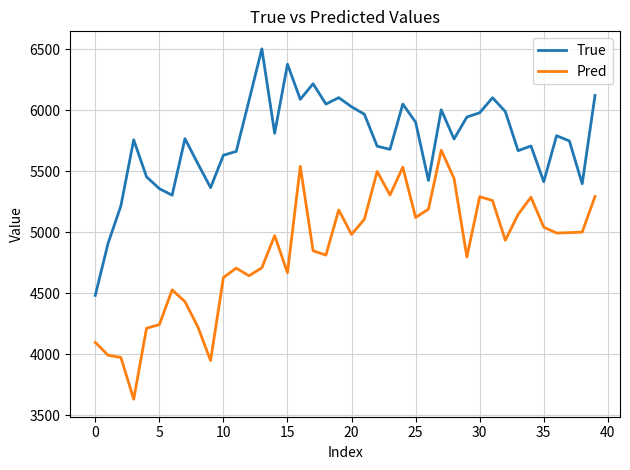

Rank the series by their maximum value, from highest to lowest.

True, Pred